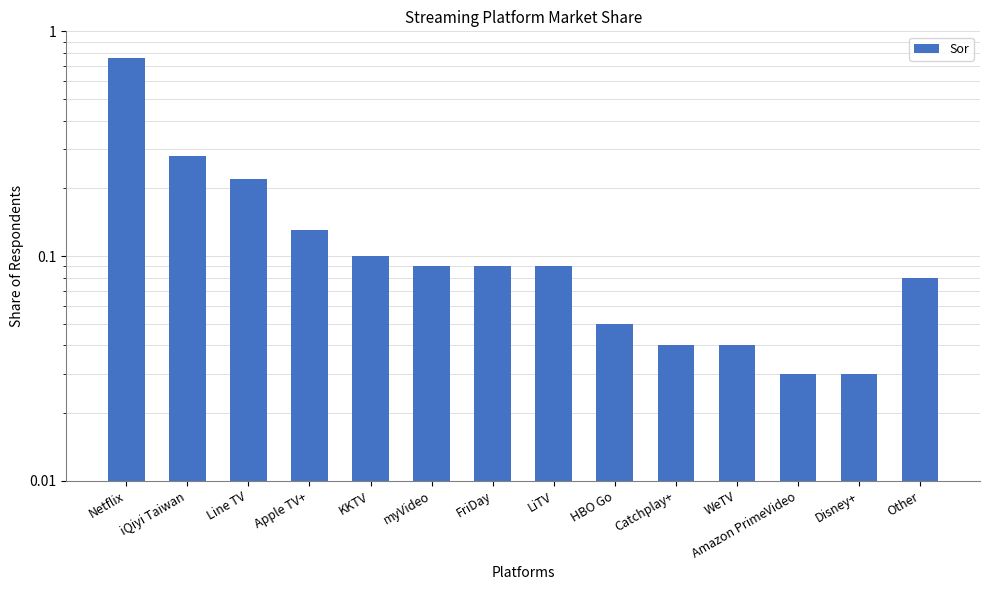

Rank the categories by value from highest to lowest.

Netflix, iQiyi Taiwan, Line TV, Apple TV+, KKTV, myVideo, FriDay, LiTV, Other, HBO Go, Catchplay+, WeTV, Amazon PrimeVideo, Disney+